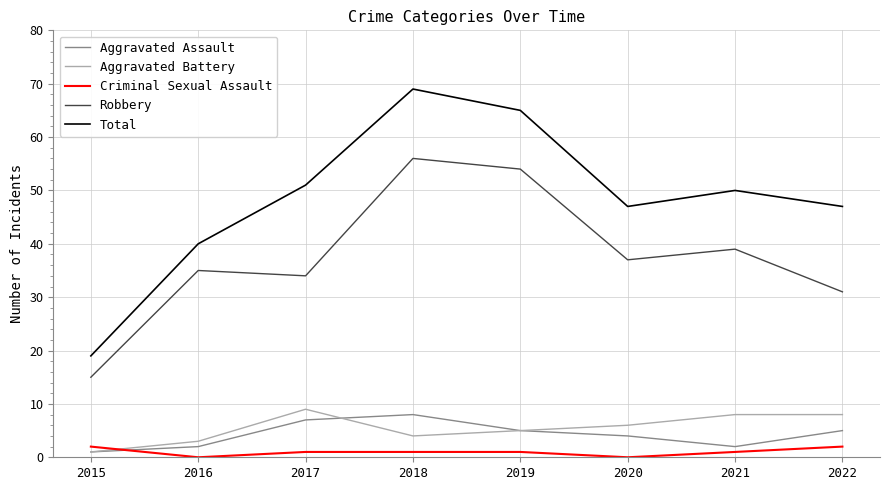

Which series changed the most between 2015 and 2022?

Total